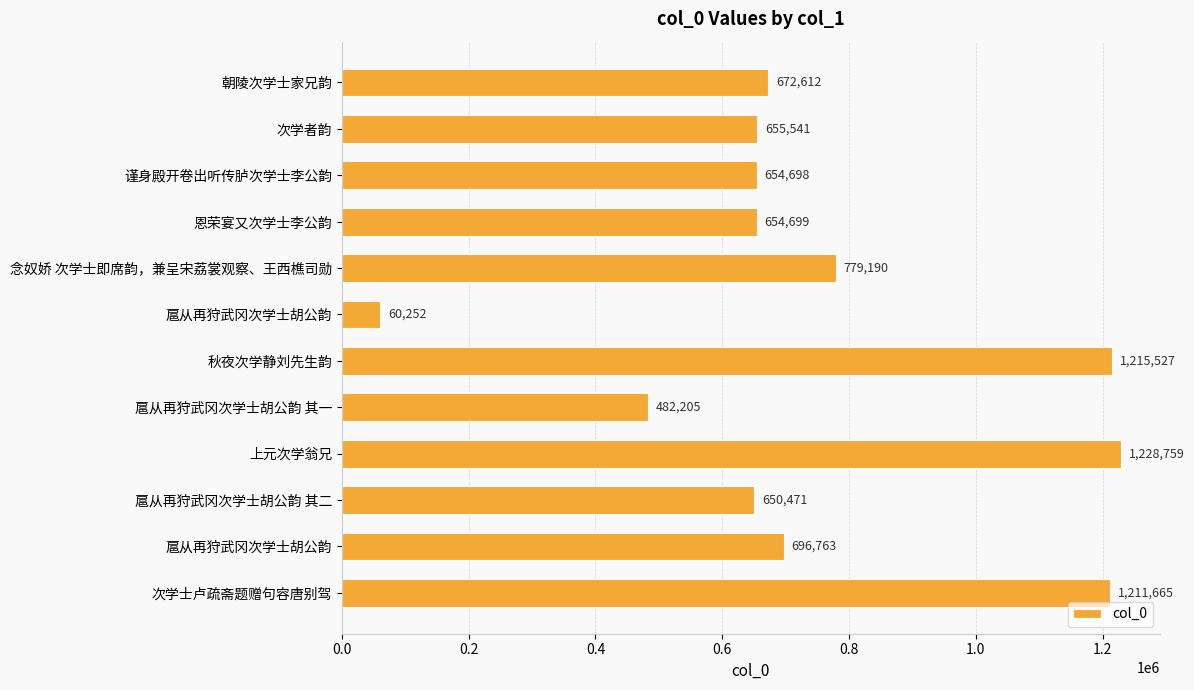

Which label corresponds to the largest value in the chart?

上元次学翁兄